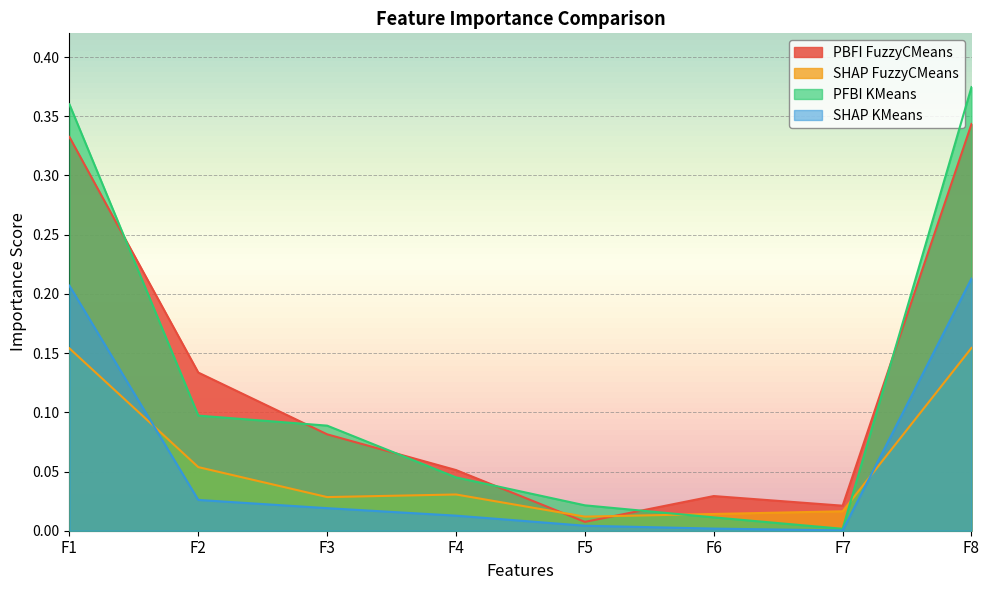

List the series in order of their peak value, highest first.

PFBI KMeans, PBFI FuzzyCMeans, SHAP KMeans, SHAP FuzzyCMeans